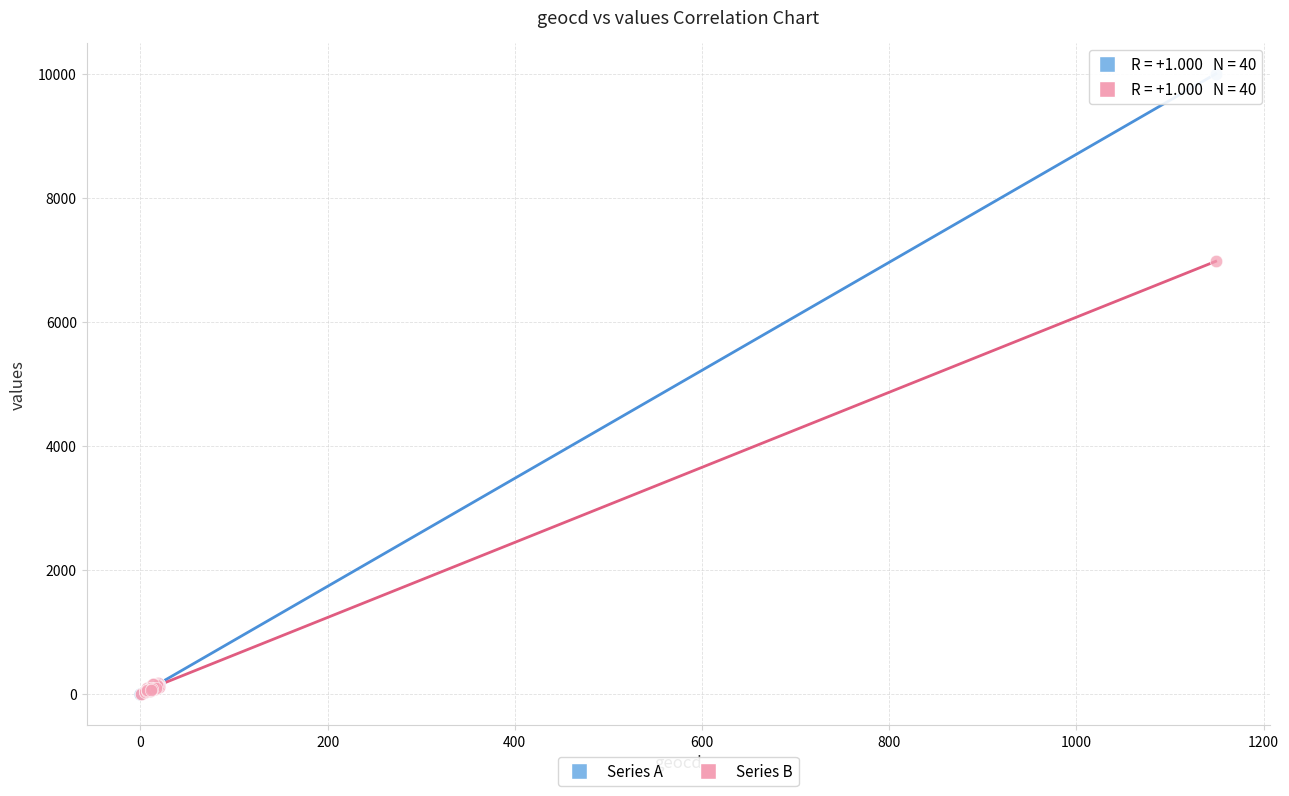

Which series reaches the maximum Y coordinate?

Series A